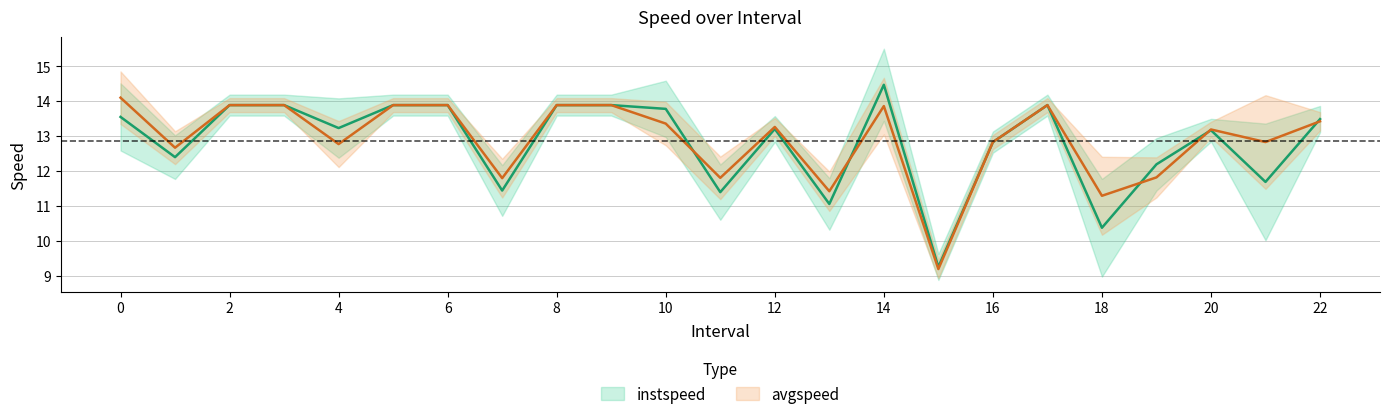

How many data points in avgspeed are less than 13?

10